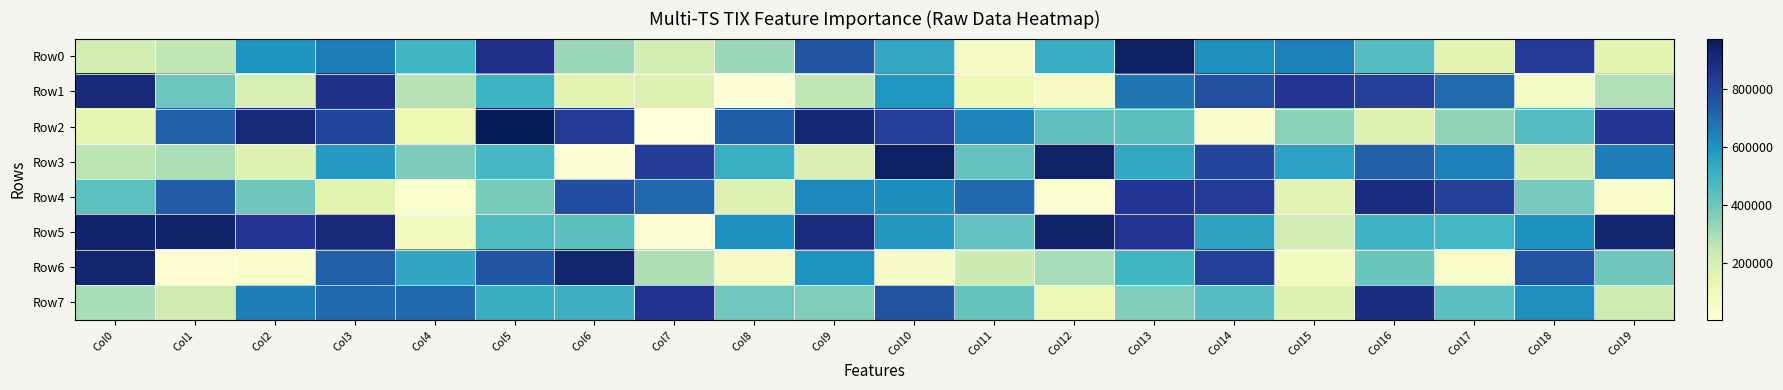

Reading left to right, list all the values displayed in this chart.

Row0: Col0=204079	Col1=255461	Col2=595686	Col3=659492	Col4=491385	Col5=872956	Col6=319982	Col7=206269	Col8=318549	Col9=752476	Col10=536719	Col11=59570	Col12=517389	Col13=950917	Col14=610951	Col15=649230	Col16=448924	Col17=157421	Col18=834051	Col19=155302
Row1: Col0=901857	Col1=403954	Col2=192866	Col3=871045	Col4=273017	Col5=498196	Col6=154130	Col7=174488	Col8=10225	Col9=252966	Col10=592756	Col11=111620	Col12=68492	Col13=673825	Col14=773700	Col15=854605	Col16=819446	Col17=701488	Col18=63378	Col19=280362
Row2: Col0=143716	Col1=724386	Col2=908837	Col3=804115	Col4=118159	Col5=976119	Col6=832664	Col7=1545	Col8=728960	Col9=921310	Col10=820220	Col11=634537	Col12=425028	Col13=439288	Col14=35966	Col15=347668	Col16=169553	Col17=338904	Col18=447622	Col19=846118
Row3: Col0=262652	Col1=289775	Col2=165826	Col3=578171	Col4=369995	Col5=475378	Col6=11571	Col7=829883	Col8=511594	Col9=185573	Col10=952702	Col11=417589	Col12=938548	Col13=532592	Col14=802463	Col15=555166	Col16=727575	Col17=650425	Col18=201699	Col19=655728
Row4: Col0=434210	Col1=736453	Col2=401131	Col3=155150	Col4=32589	Col5=381198	Col6=781621	Col7=709433	Col8=180338	Col9=633155	Col10=617568	Col11=709393	Col12=25721	Col13=846663	Col14=833617	Col15=161291	Col16=895112	Col17=814087	Col18=383830	Col19=39949
Row5: Col0=932104	Col1=937552	Col2=853818	Col3=902951	Col4=84185	Col5=461242	Col6=438518	Col7=14609	Col8=610967	Col9=897173	Col10=587827	Col11=424019	Col12=940883	Col13=853033	Col14=551766	Col15=208300	Col16=499866	Col17=484406	Col18=607914	Col19=924588
Row6: Col0=928994	Col1=27841	Col2=42582	Col3=725266	Col4=539381	Col5=752396	Col6=929018	Col7=285640	Col8=58820	Col9=598037	Col10=54941	Col11=228232	Col12=300978	Col13=490264	Col14=816123	Col15=81308	Col16=407332	Col17=47772	Col18=760231	Col19=398803
Row7: Col0=297426	Col1=218154	Col2=654708	Col3=708065	Col4=709575	Col5=512093	Col6=502003	Col7=864988	Col8=396768	Col9=366894	Col10=761687	Col11=418880	Col12=106007	Col13=361973	Col14=447329	Col15=170253	Col16=889592	Col17=441257	Col18=611917	Col19=225818